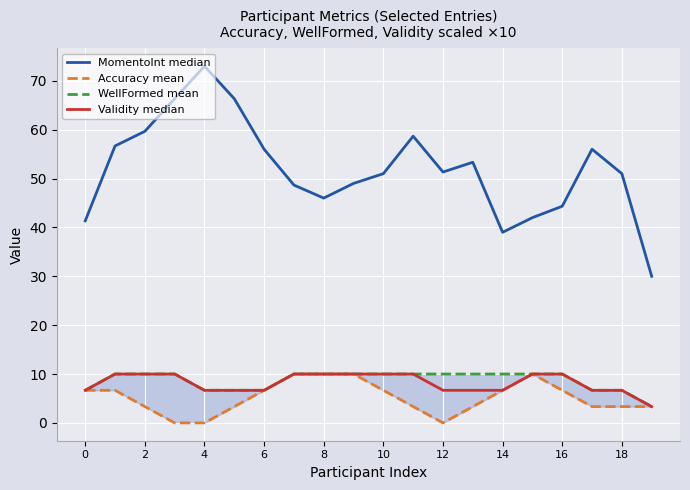

At which label is MomentoInt median closest to 51?

10